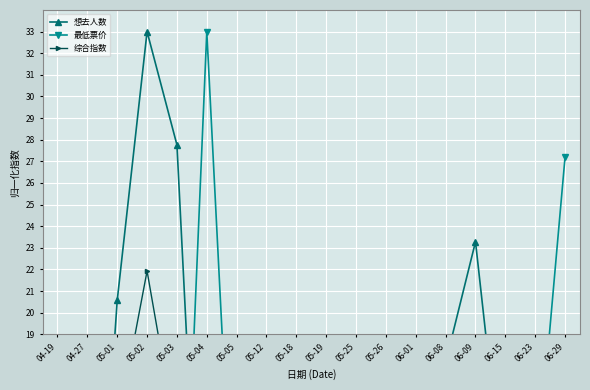

At how many categories does at least one series exceed 26?

4